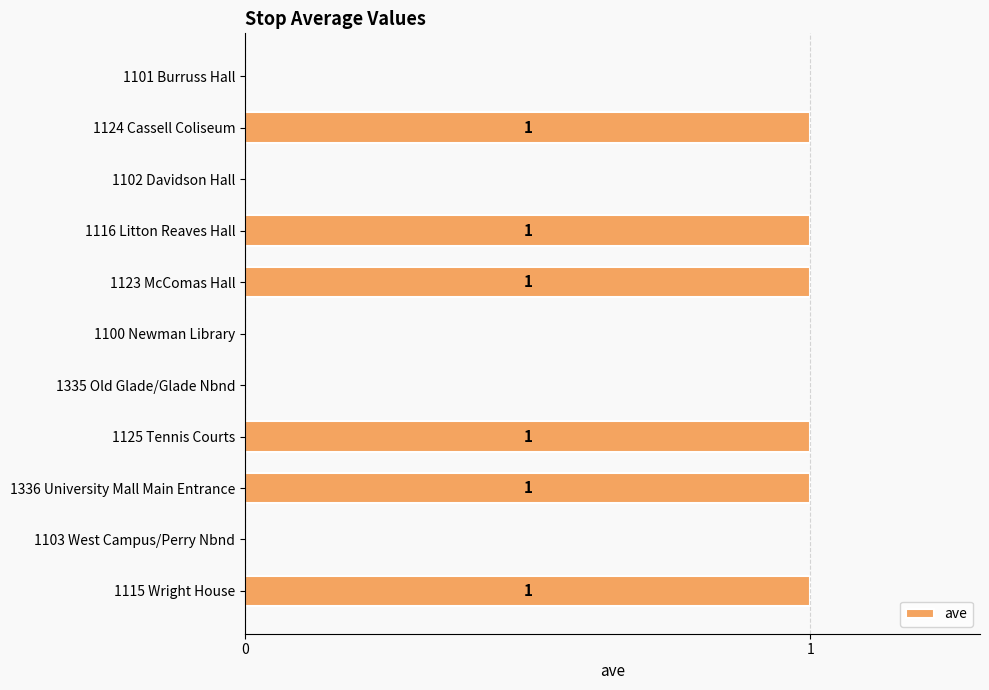

How many values are between 0 and 1?

11